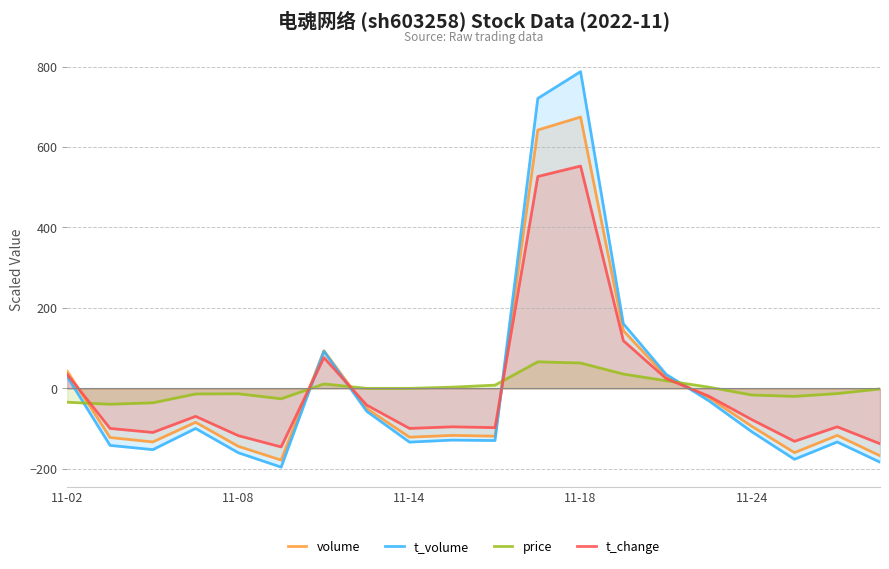

What is the minimum value for t_volume?

-195.5